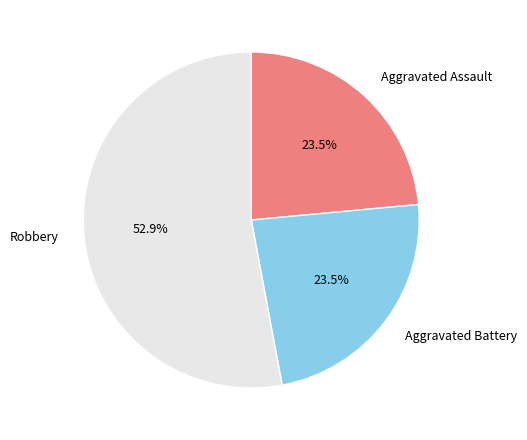

To the nearest percent, what is the average slice percentage?

33%